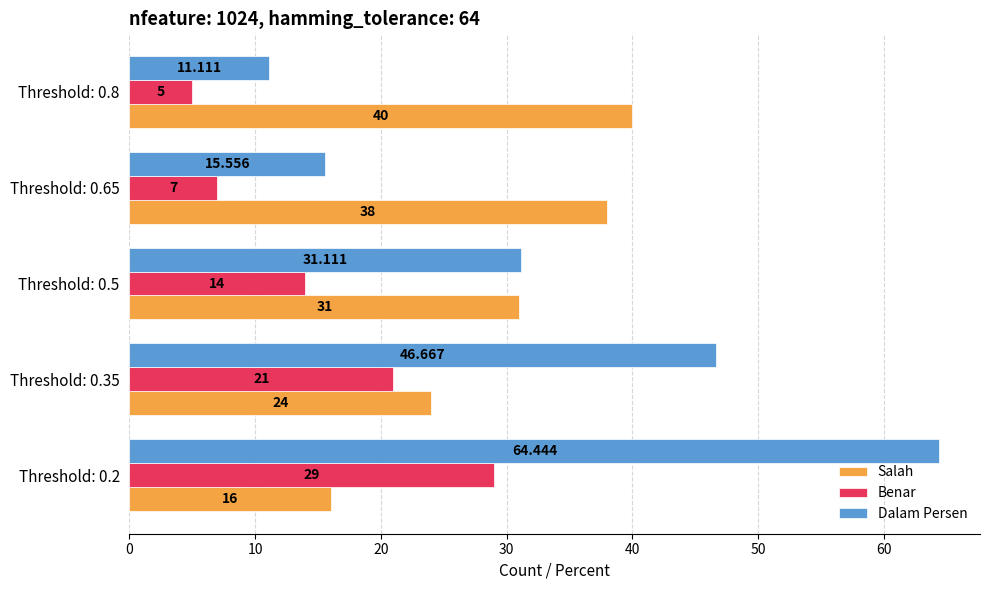

Is the value of Benar at Threshold: 0.8 greater than the value of Dalam Persen at Threshold: 0.5?

No